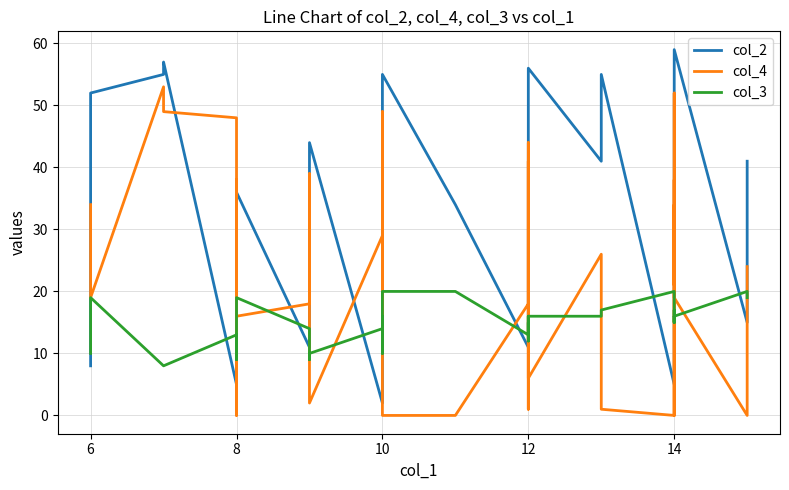

What is the value of the col_4 point at the 10th from the left?

16